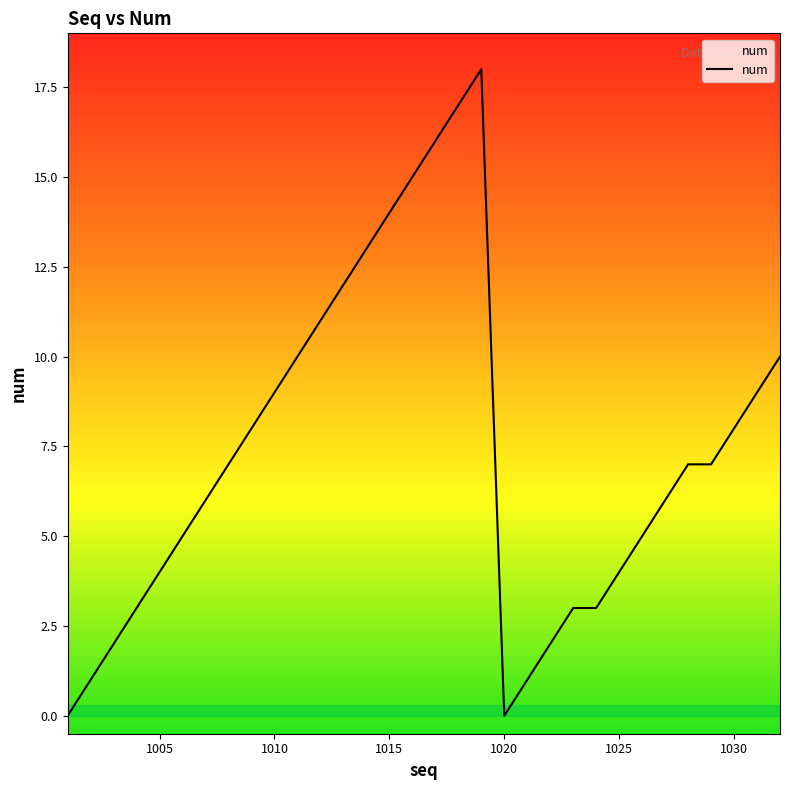

What is the difference between the maximum and minimum values?

18